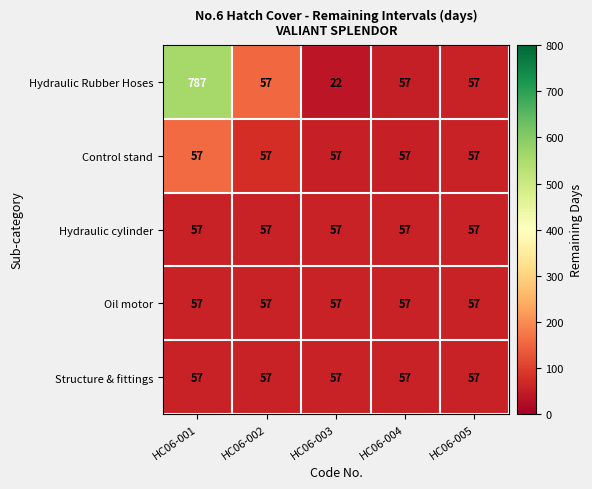

The value of Hydraulic cylinder at HC06-002 is 57. True or false?

True